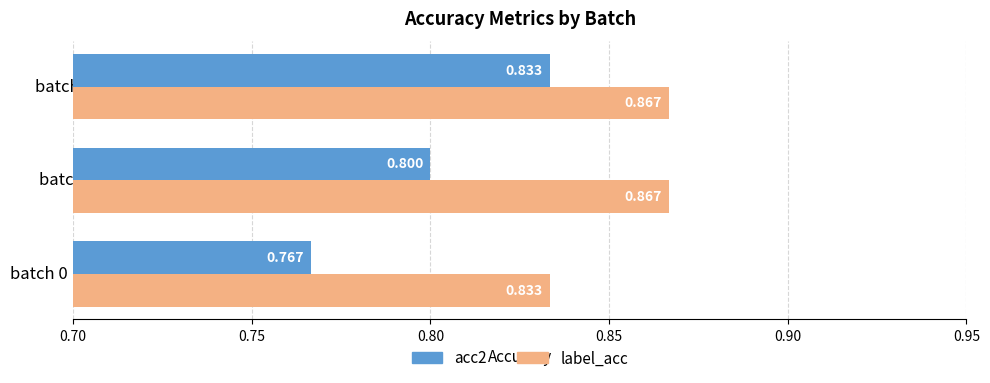

Which series has the largest total across all categories?

label_acc